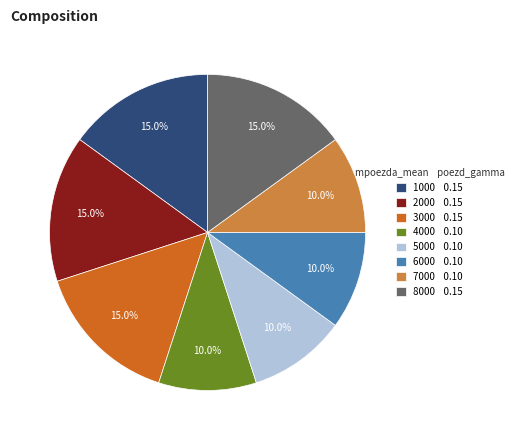

Is it true that 5000 is 23% of the pie?

False